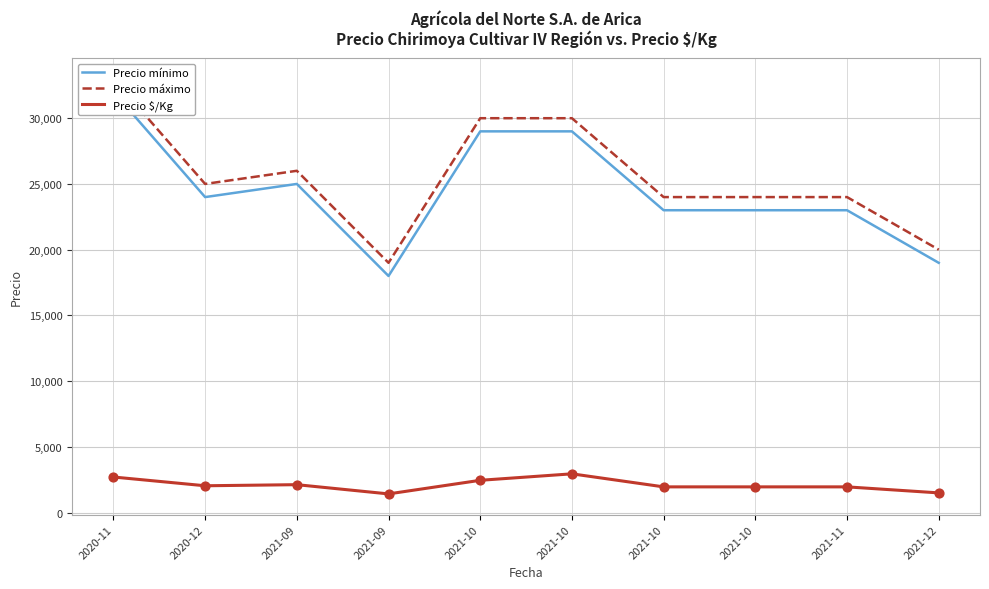

Which series reaches the minimum Y coordinate?

Precio $/Kg